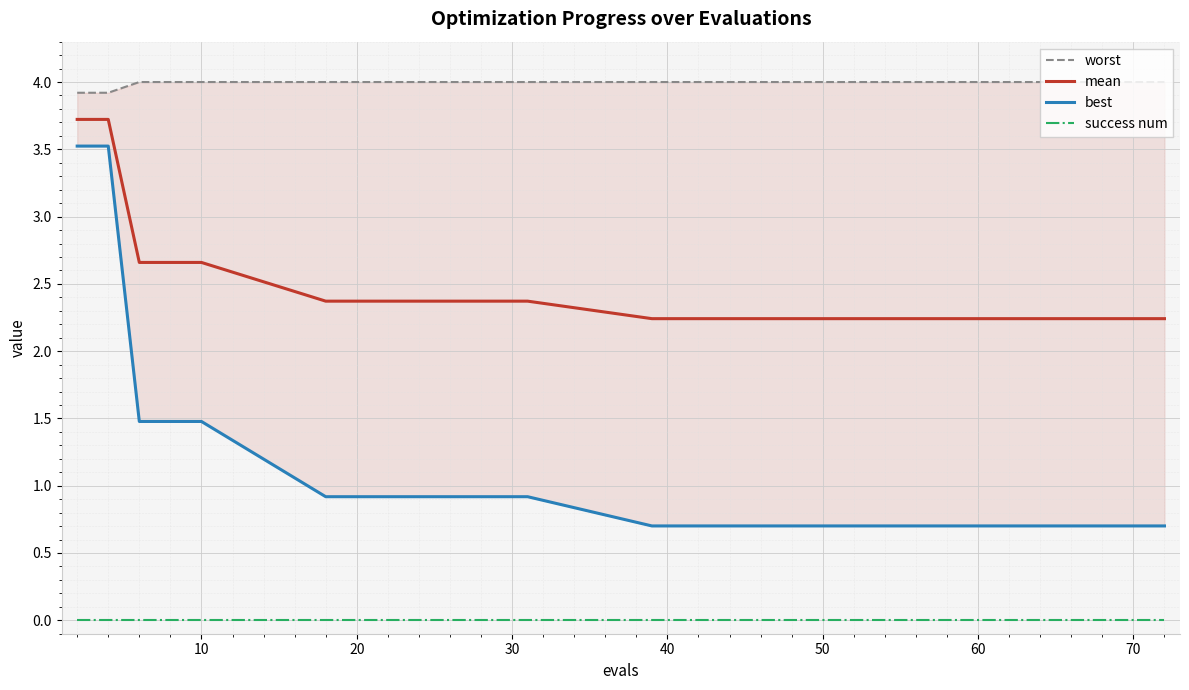

True or false: best and mean intersect in this chart.

False